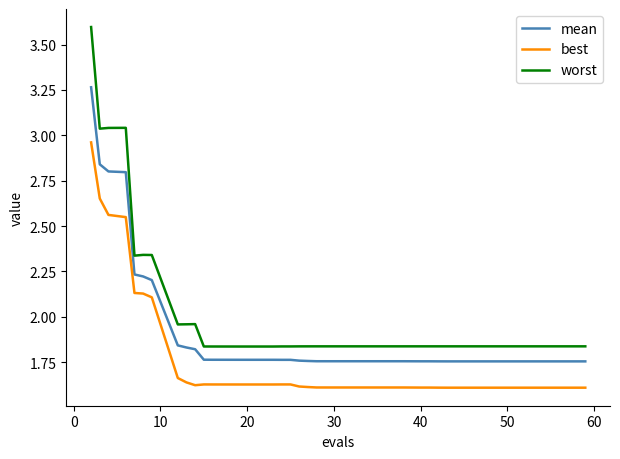

True or false: mean and best cross at least once.

False